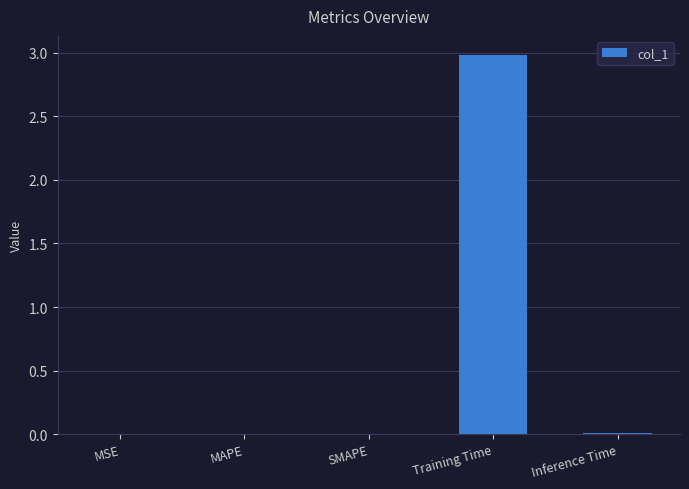

True or false: the data shows 0.0 at MAPE.

True